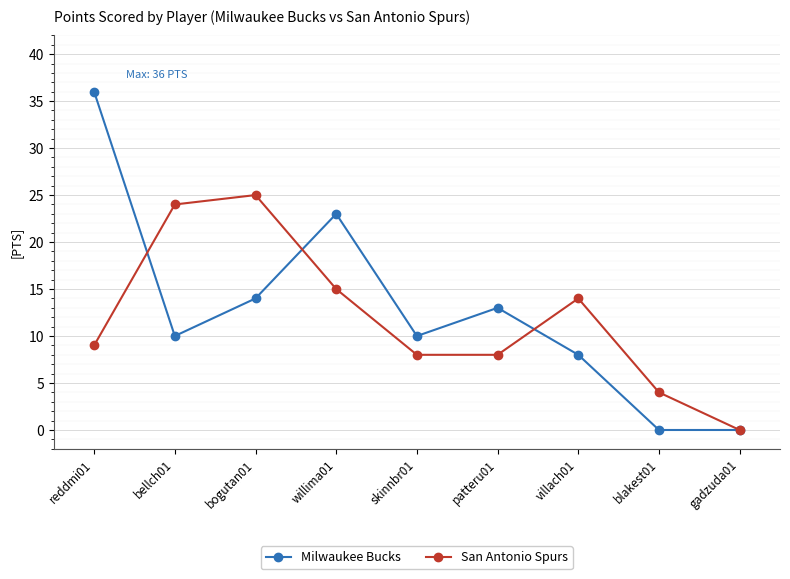

What is the value of the Milwaukee Bucks point at the 5th from the left?

10